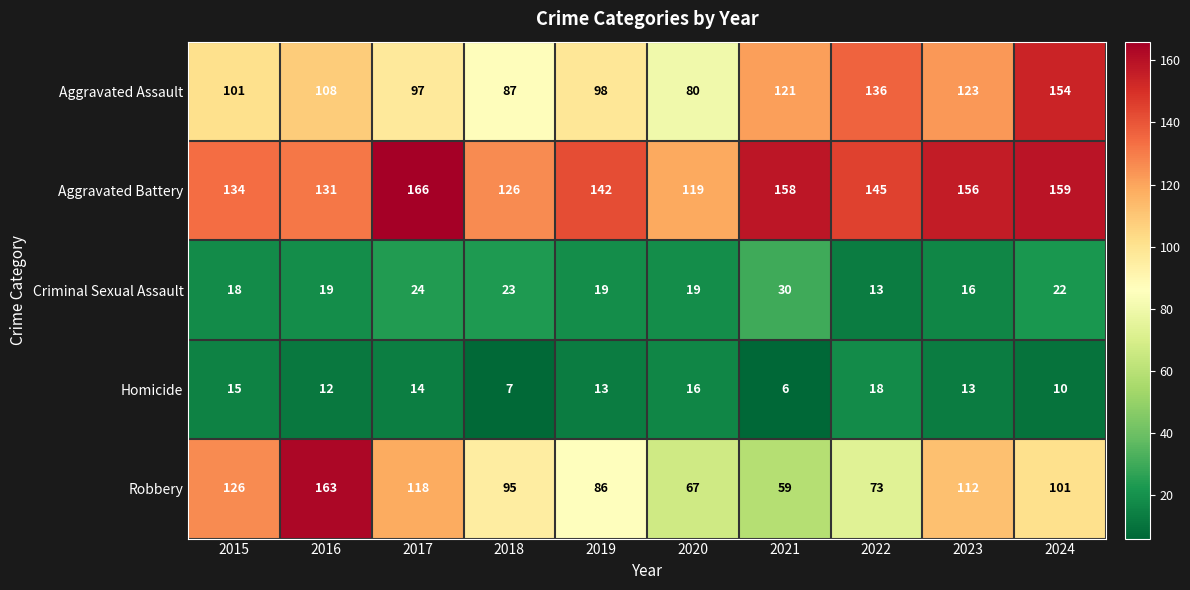

True or false: Aggravated Assault has a value of 80 at 2020.

True